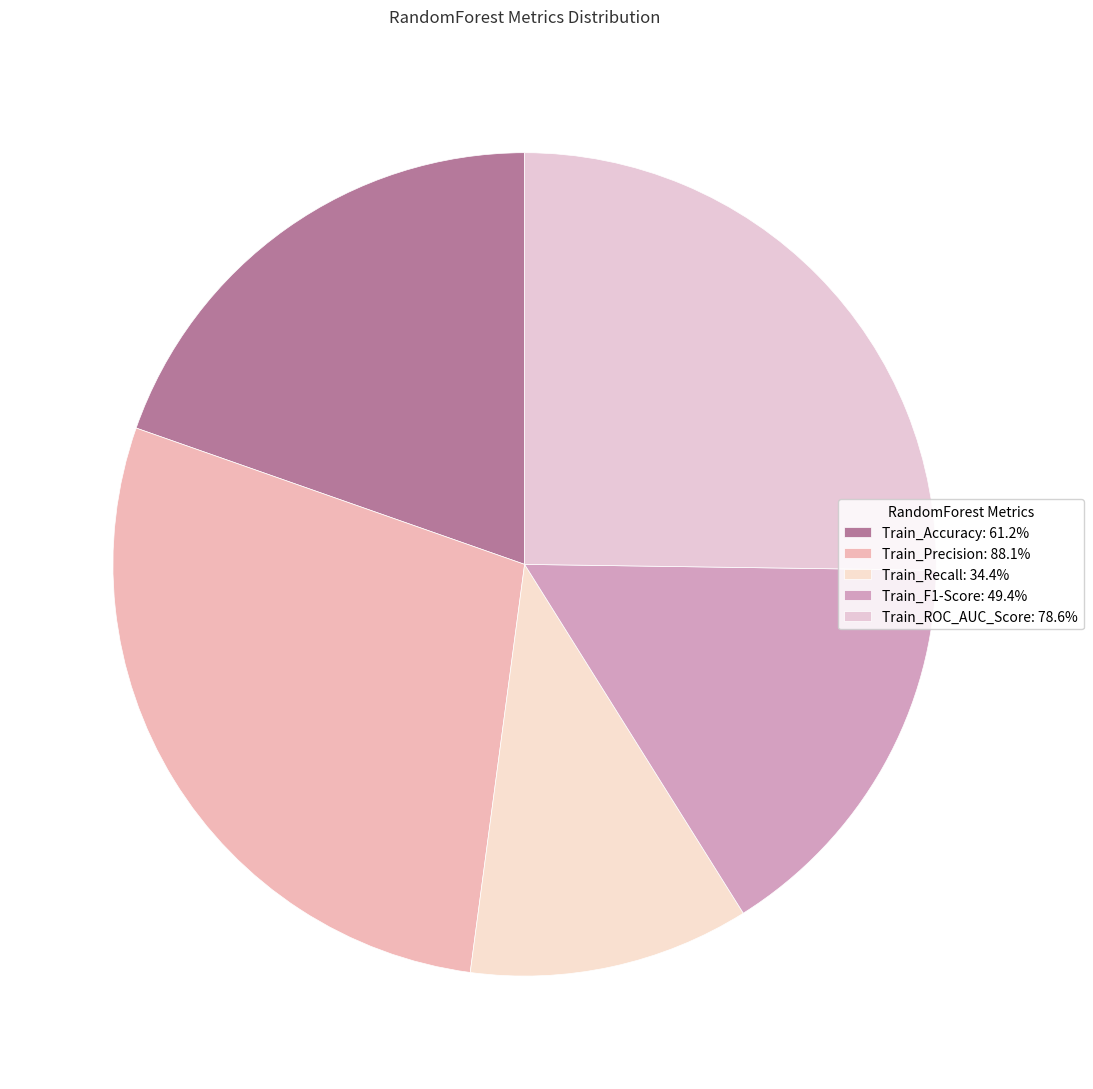

Count the number of slices in the pie.

5